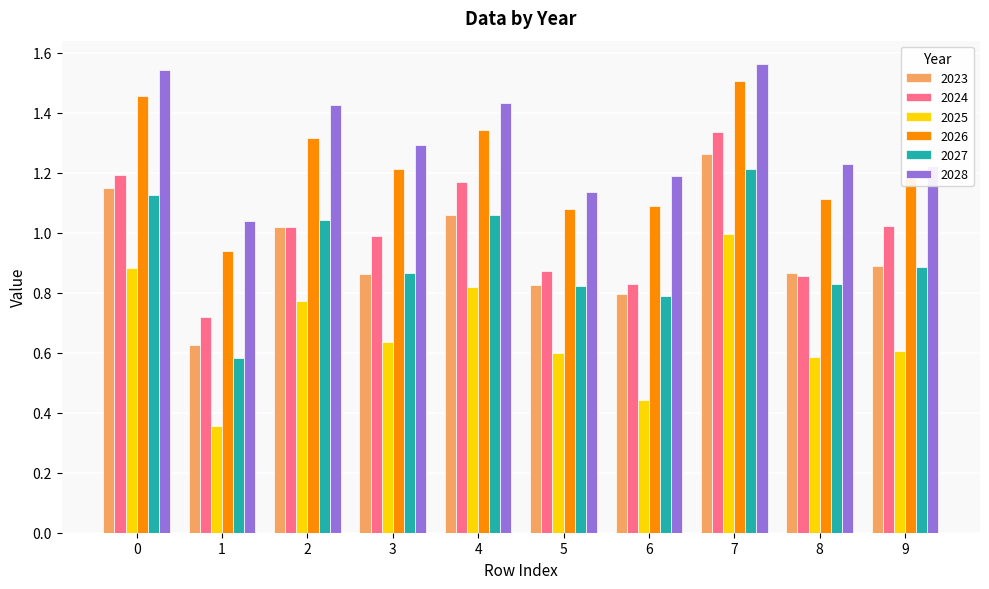

Which series has the largest range (max minus min)?

2025